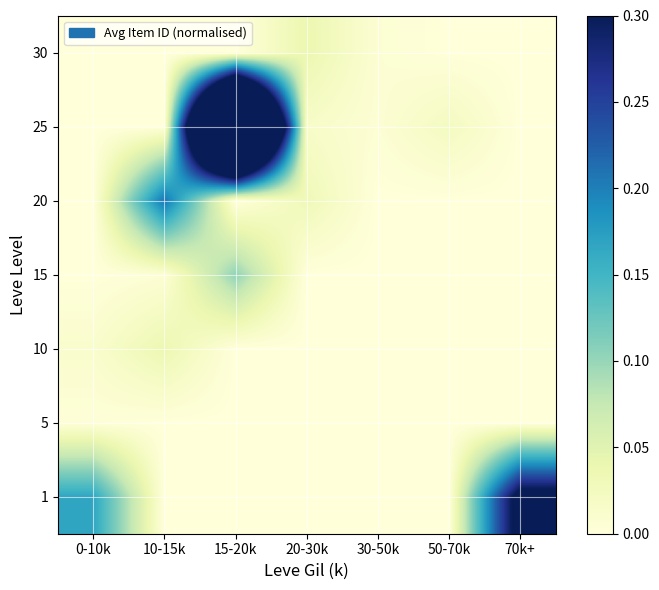

Reading left to right, transcribe all the data shown in this chart.

1: 0-10k=0.2	10-15k=0.0	15-20k=0.0	20-30k=0.0	30-50k=0.0	50-70k=0.0	70k+=0.3
5: 0-10k=0.0	10-15k=0.0	15-20k=0.0	20-30k=0.0	30-50k=0.0	50-70k=0.0	70k+=0.0
10: 0-10k=0.0	10-15k=0.0	15-20k=0.0	20-30k=0.0	30-50k=0.0	50-70k=0.0	70k+=0.0
15: 0-10k=0.0	10-15k=0.0	15-20k=0.1	20-30k=0.0	30-50k=0.0	50-70k=0.0	70k+=0.0
20: 0-10k=0.0	10-15k=0.2	15-20k=0.0	20-30k=0.0	30-50k=0.0	50-70k=0.0	70k+=0.0
25: 0-10k=0.0	10-15k=0.0	15-20k=1.0	20-30k=0.0	30-50k=0.0	50-70k=0.0	70k+=0.0
30: 0-10k=0.0	10-15k=0.0	15-20k=0.0	20-30k=0.0	30-50k=0.0	50-70k=0.0	70k+=0.0